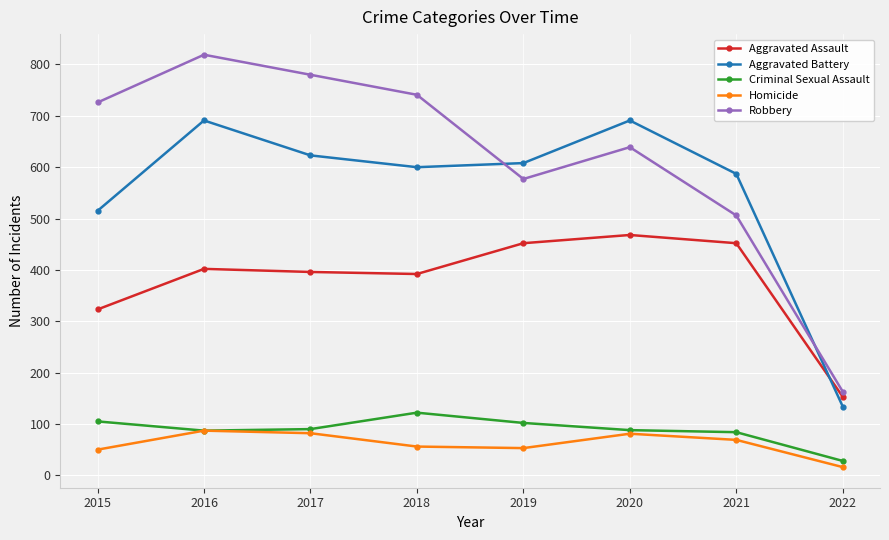

List the series in order of their peak value, lowest first.

Homicide, Criminal Sexual Assault, Aggravated Assault, Aggravated Battery, Robbery